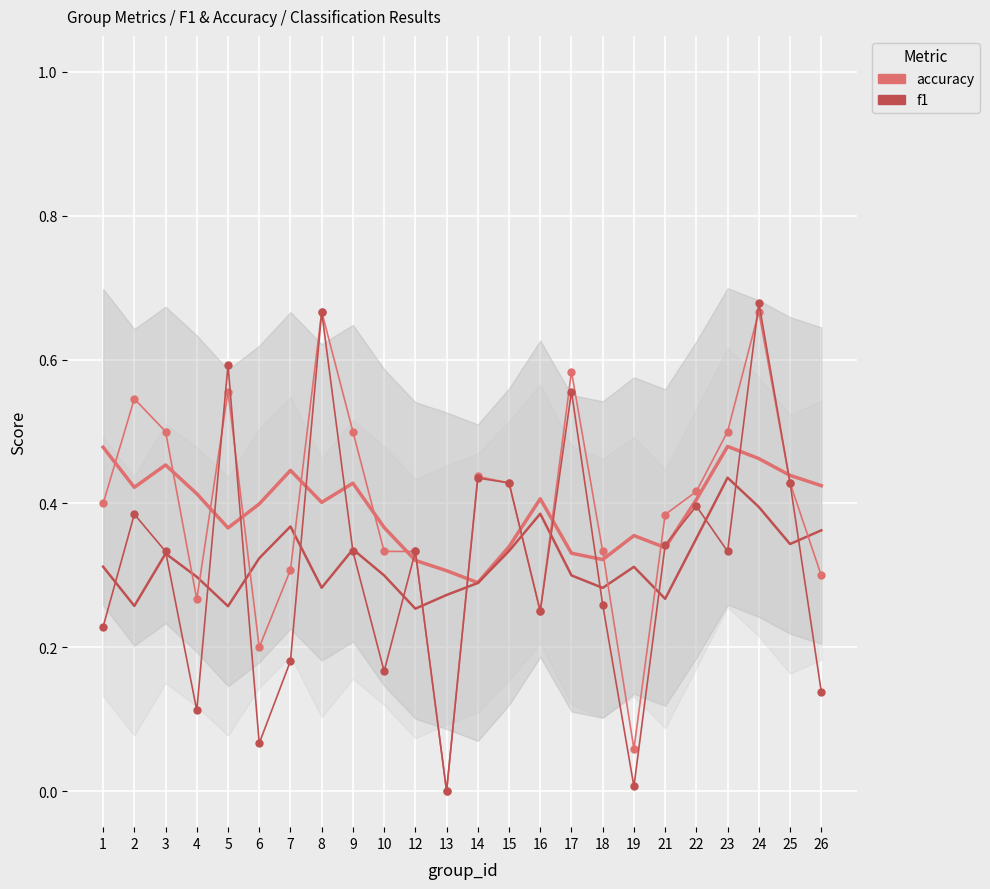

What is the sum of the f1 values at 13 and 9?

0.3